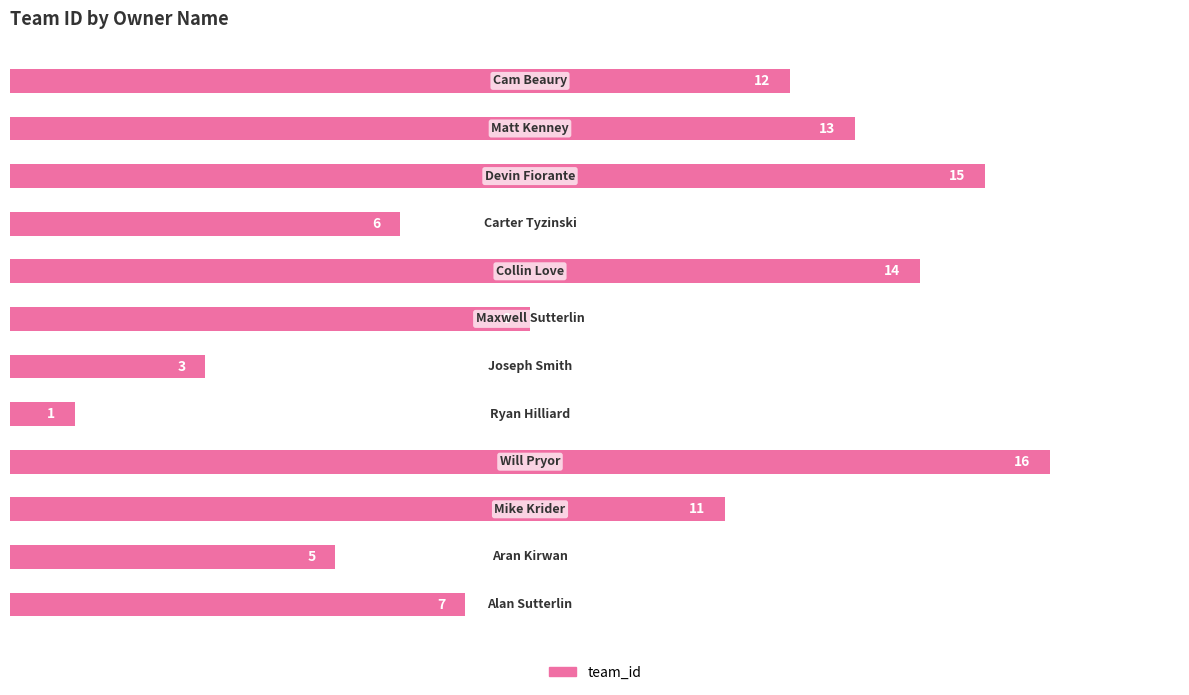

What is the difference between the second highest and minimum values?

14